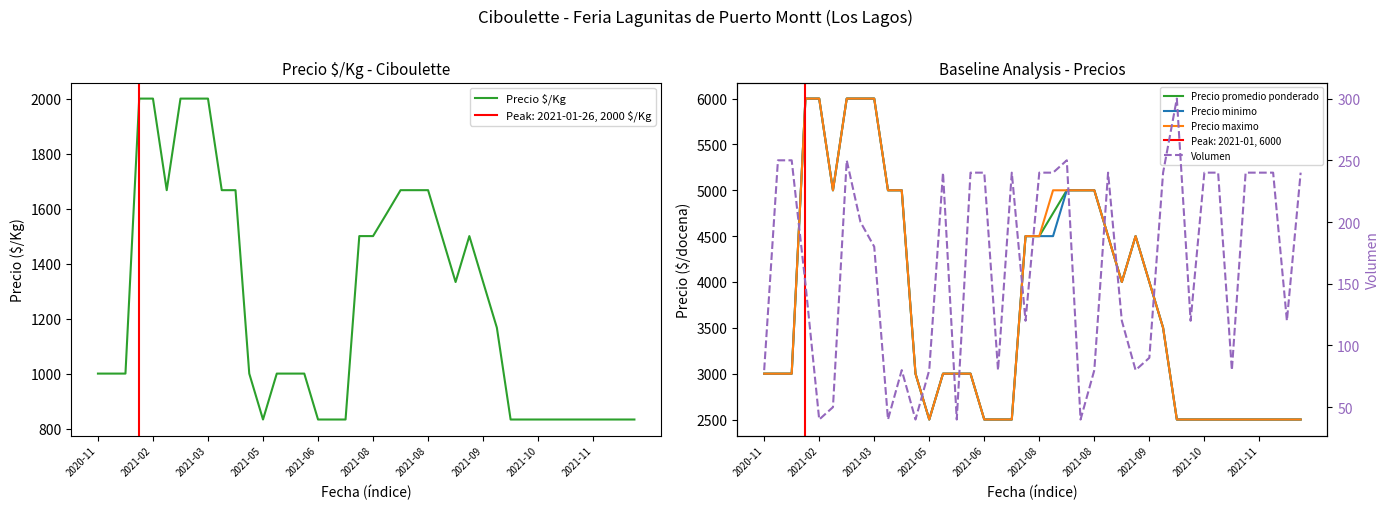

True or false: Precio promedio ponderado and Volumen intersect in this chart.

False